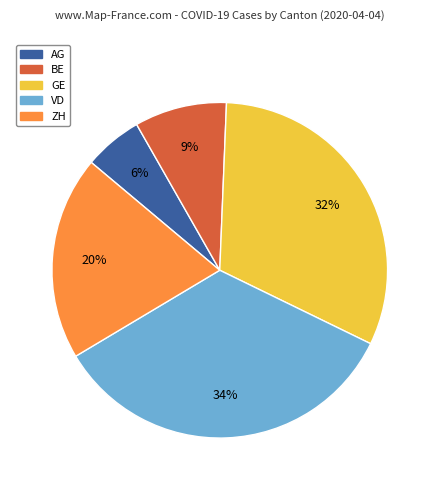

Which has a higher value, VD or GE?

VD